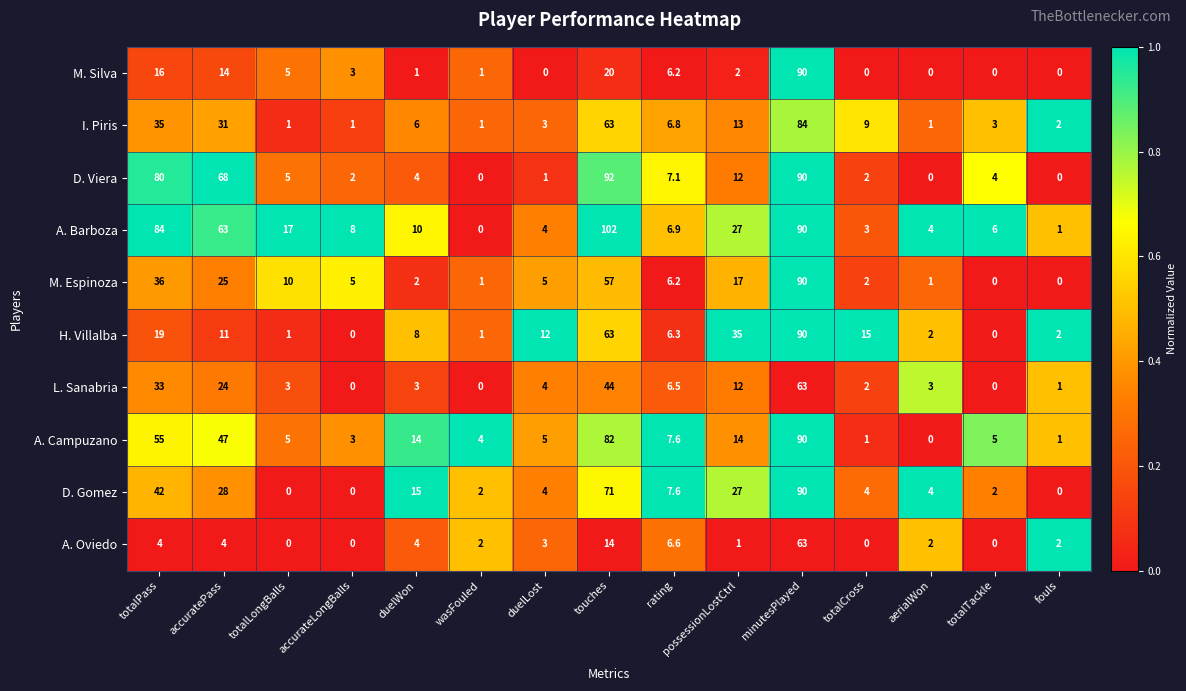

What is the spread (max minus min) of values at totalCross?

15.0